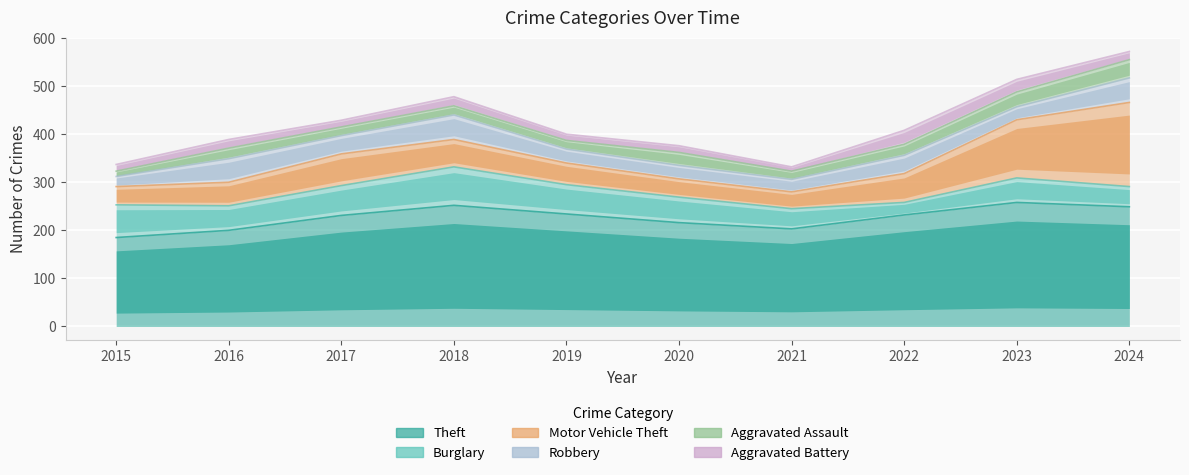

What is the sum of all Aggravated Battery values?

173